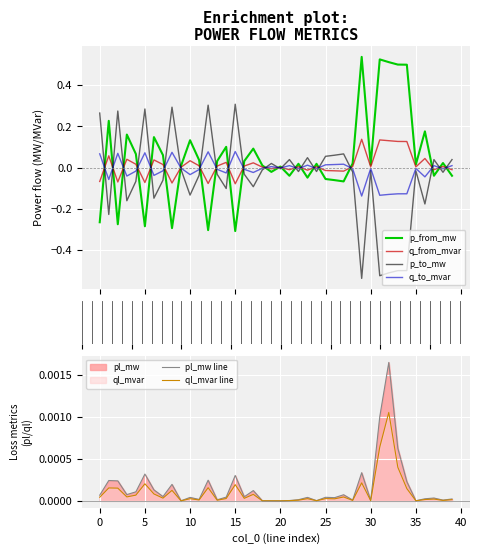

Where is p_to_mw nearest to the value 0?

20